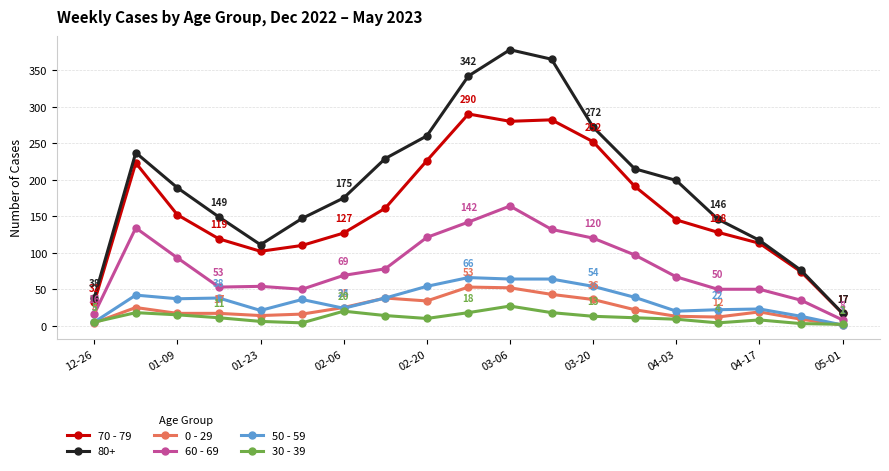

True or false: 80+ has more than 2 points higher than both neighbors.

False